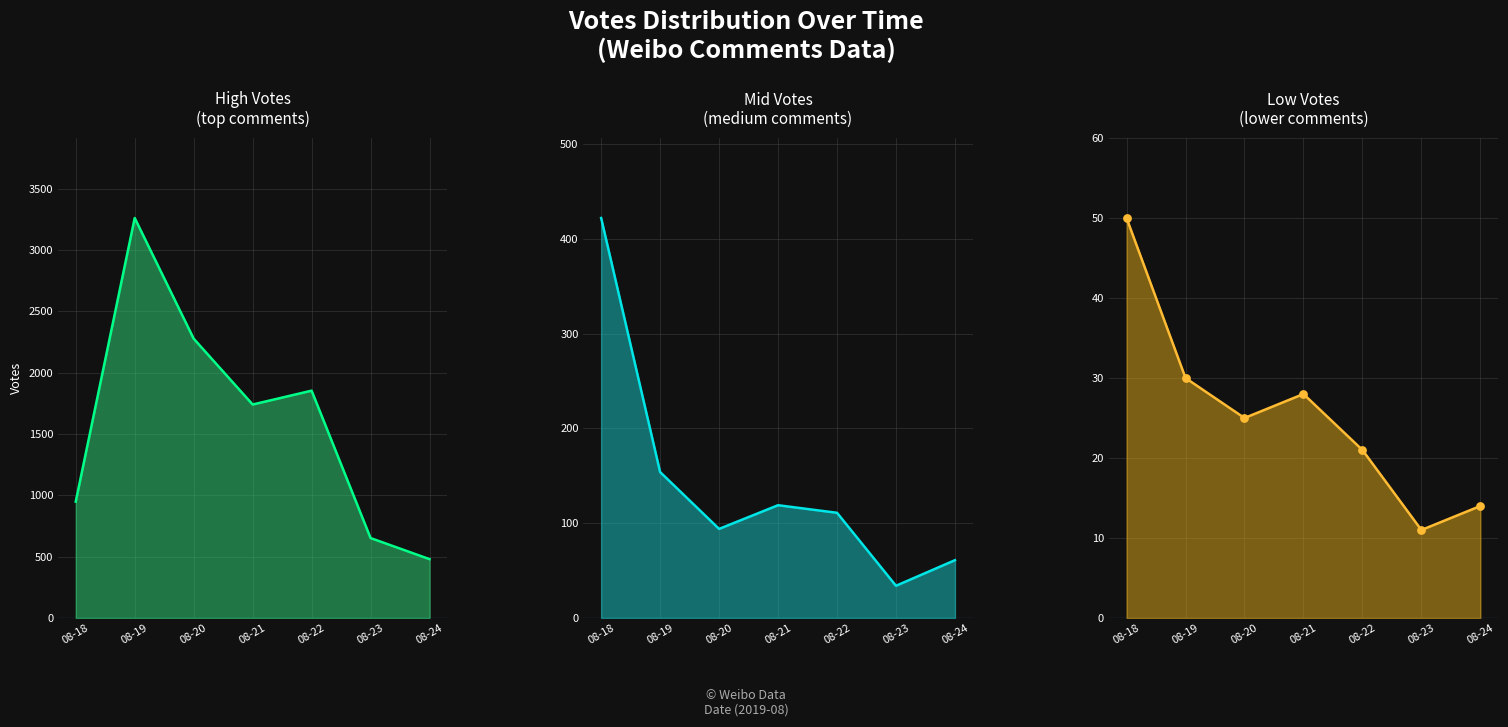

Which series reaches the minimum Y coordinate?

Low Votes (lower comments)